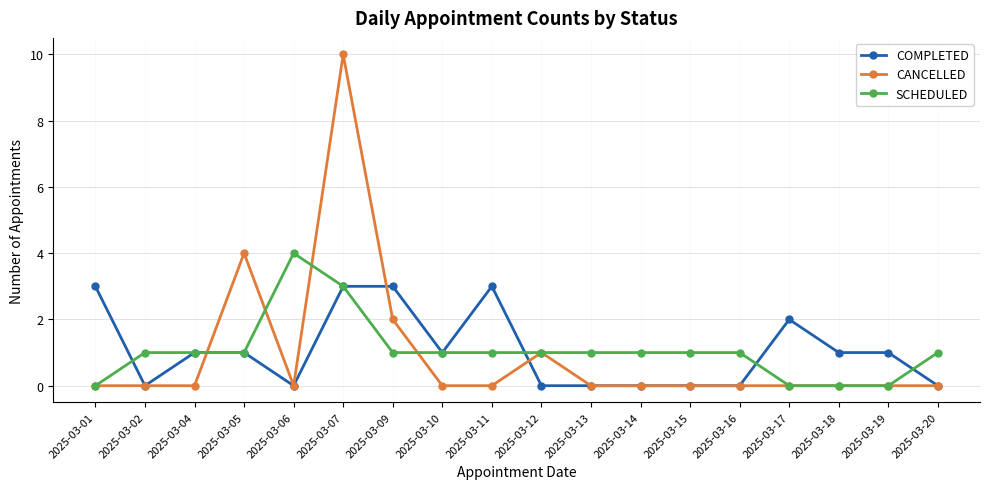

What is the difference between the second highest and minimum values in the CANCELLED series?

4